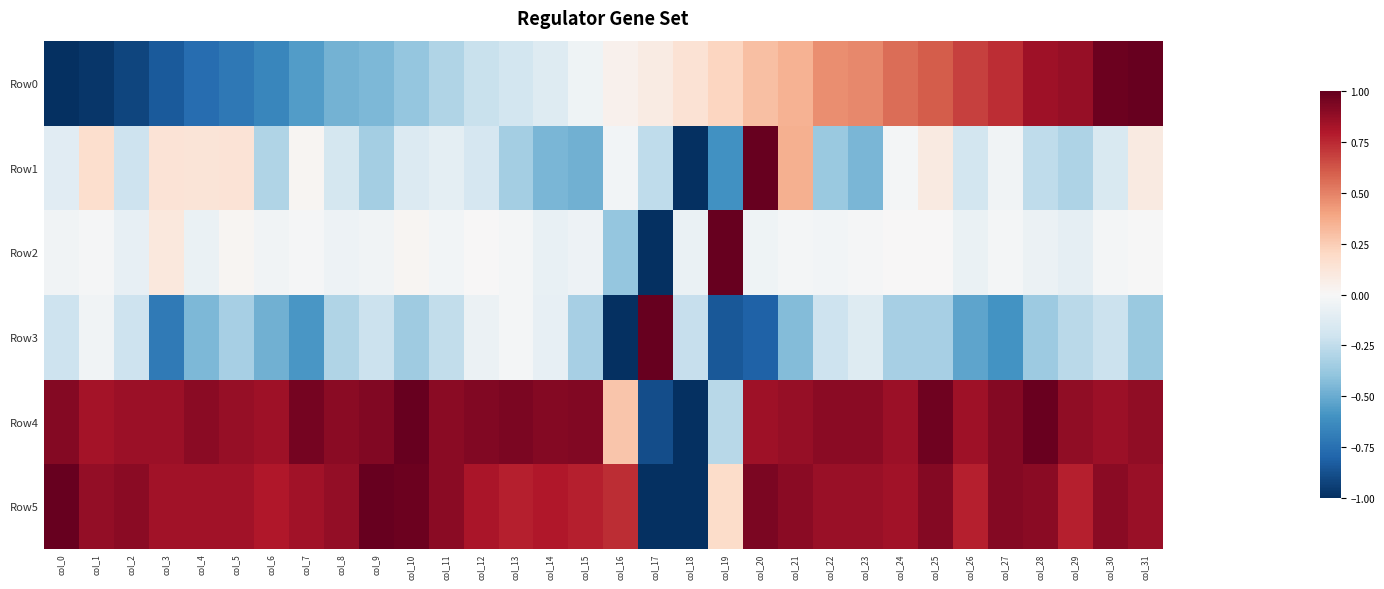

Reading left to right, extract all data points from this chart.

Row0: col_0=-1.0	col_1=-1.0	col_2=-0.9	col_3=-0.8	col_4=-0.8	col_5=-0.7	col_6=-0.7	col_7=-0.6	col_8=-0.5	col_9=-0.4	col_10=-0.4	col_11=-0.3	col_12=-0.2	col_13=-0.2	col_14=-0.1	col_15=-0.0	col_16=0.0	col_17=0.1	col_18=0.1	col_19=0.2	col_20=0.3	col_21=0.3	col_22=0.5	col_23=0.5	col_24=0.6	col_25=0.6	col_26=0.7	col_27=0.7	col_28=0.8	col_29=0.9	col_30=1.0	col_31=1.0
Row1: col_0=-0.1	col_1=0.2	col_2=-0.2	col_3=0.1	col_4=0.1	col_5=0.1	col_6=-0.3	col_7=0.0	col_8=-0.2	col_9=-0.3	col_10=-0.1	col_11=-0.1	col_12=-0.2	col_13=-0.3	col_14=-0.5	col_15=-0.5	col_16=-0.0	col_17=-0.3	col_18=-1.0	col_19=-0.6	col_20=1.0	col_21=0.4	col_22=-0.4	col_23=-0.5	col_24=-0.0	col_25=0.1	col_26=-0.2	col_27=-0.0	col_28=-0.3	col_29=-0.3	col_30=-0.2	col_31=0.1
Row2: col_0=-0.0	col_1=-0.0	col_2=-0.1	col_3=0.1	col_4=-0.1	col_5=0.0	col_6=-0.0	col_7=-0.0	col_8=-0.1	col_9=-0.0	col_10=0.0	col_11=-0.0	col_12=0.0	col_13=-0.0	col_14=-0.1	col_15=-0.1	col_16=-0.4	col_17=-1.0	col_18=-0.1	col_19=1.0	col_20=-0.0	col_21=-0.0	col_22=-0.0	col_23=-0.0	col_24=0.0	col_25=0.0	col_26=-0.1	col_27=-0.0	col_28=-0.1	col_29=-0.1	col_30=-0.0	col_31=-0.0
Row3: col_0=-0.2	col_1=-0.0	col_2=-0.2	col_3=-0.7	col_4=-0.4	col_5=-0.3	col_6=-0.5	col_7=-0.6	col_8=-0.3	col_9=-0.2	col_10=-0.4	col_11=-0.2	col_12=-0.1	col_13=-0.0	col_14=-0.1	col_15=-0.3	col_16=-1.0	col_17=1.0	col_18=-0.2	col_19=-0.8	col_20=-0.8	col_21=-0.4	col_22=-0.2	col_23=-0.1	col_24=-0.3	col_25=-0.3	col_26=-0.5	col_27=-0.6	col_28=-0.4	col_29=-0.3	col_30=-0.2	col_31=-0.4
Row4: col_0=0.9	col_1=0.8	col_2=0.9	col_3=0.9	col_4=0.9	col_5=0.9	col_6=0.8	col_7=1.0	col_8=0.9	col_9=0.9	col_10=1.0	col_11=0.9	col_12=0.9	col_13=0.9	col_14=0.9	col_15=0.9	col_16=0.3	col_17=-0.9	col_18=-1.0	col_19=-0.3	col_20=0.8	col_21=0.9	col_22=0.9	col_23=0.9	col_24=0.9	col_25=1.0	col_26=0.8	col_27=0.9	col_28=1.0	col_29=0.9	col_30=0.9	col_31=0.9
Row5: col_0=1.0	col_1=0.9	col_2=0.9	col_3=0.8	col_4=0.8	col_5=0.8	col_6=0.8	col_7=0.8	col_8=0.9	col_9=1.0	col_10=1.0	col_11=0.9	col_12=0.8	col_13=0.8	col_14=0.8	col_15=0.8	col_16=0.7	col_17=-1.0	col_18=-1.0	col_19=0.2	col_20=0.9	col_21=0.9	col_22=0.9	col_23=0.9	col_24=0.8	col_25=0.9	col_26=0.8	col_27=0.9	col_28=0.9	col_29=0.8	col_30=0.9	col_31=0.9